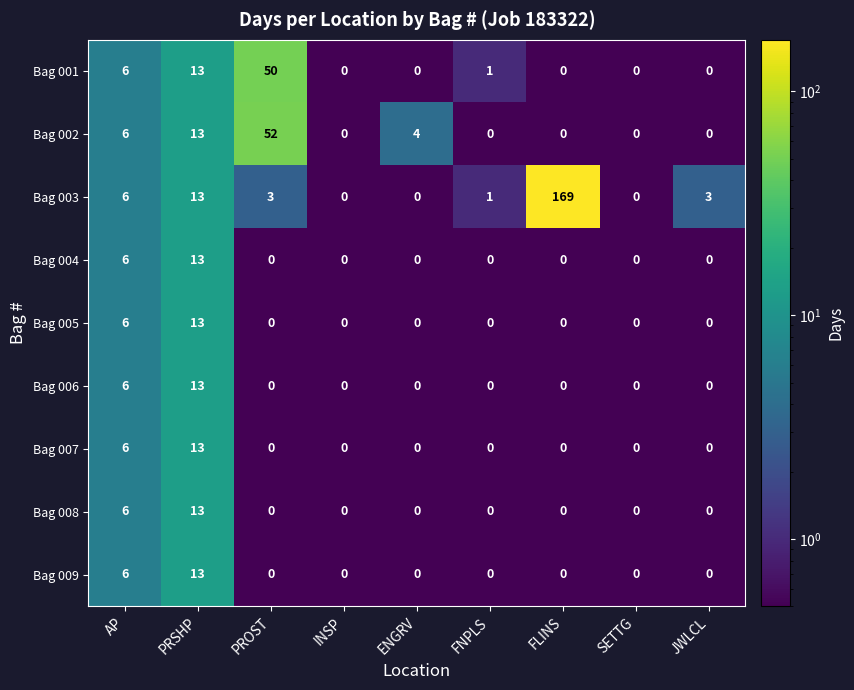

What is the greatest value displayed?

169